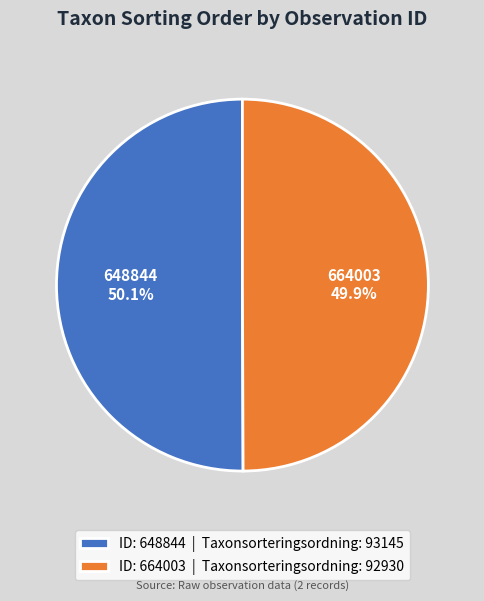

Combined, do 648844 50.1% and 664003 49.9% account for over 50%?

Yes